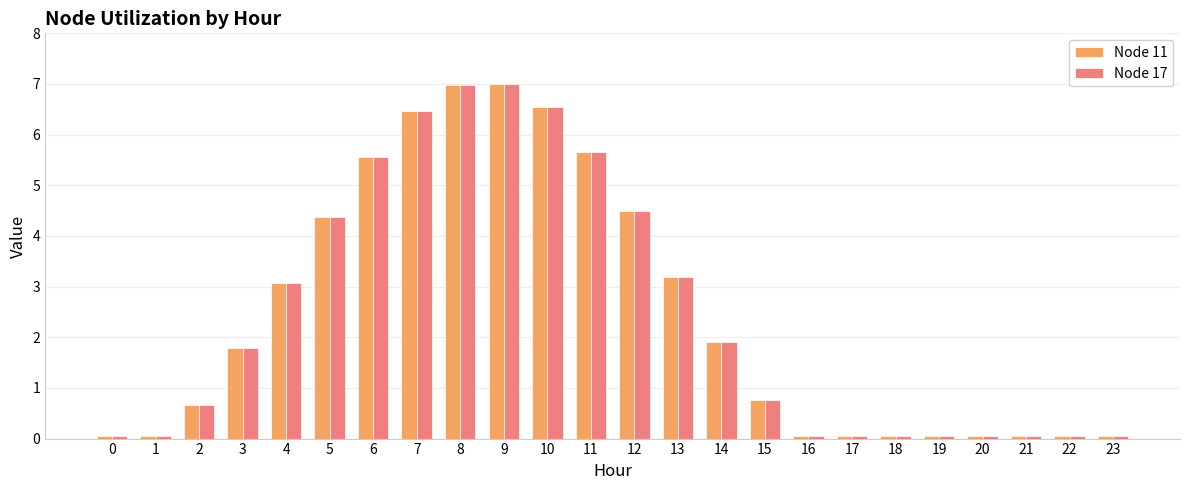

At which label is Node 11 closest to 3?

4